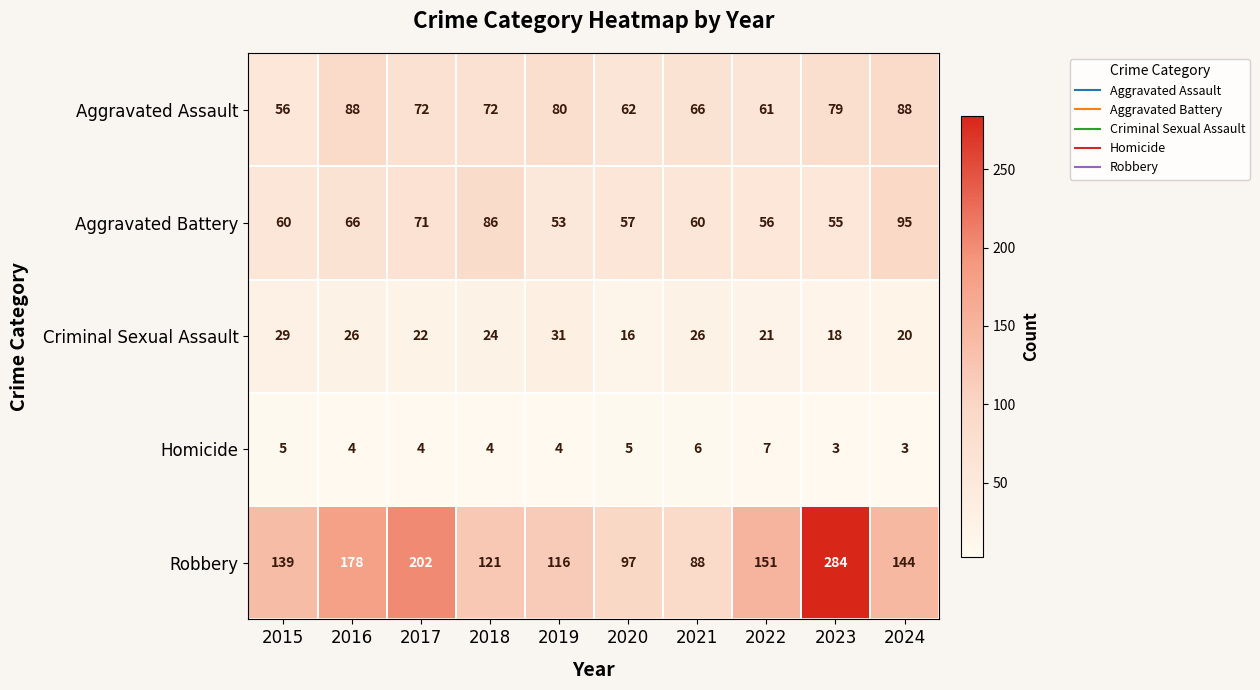

Read the Criminal Sexual Assault value at 2023, to the nearest 5.

20